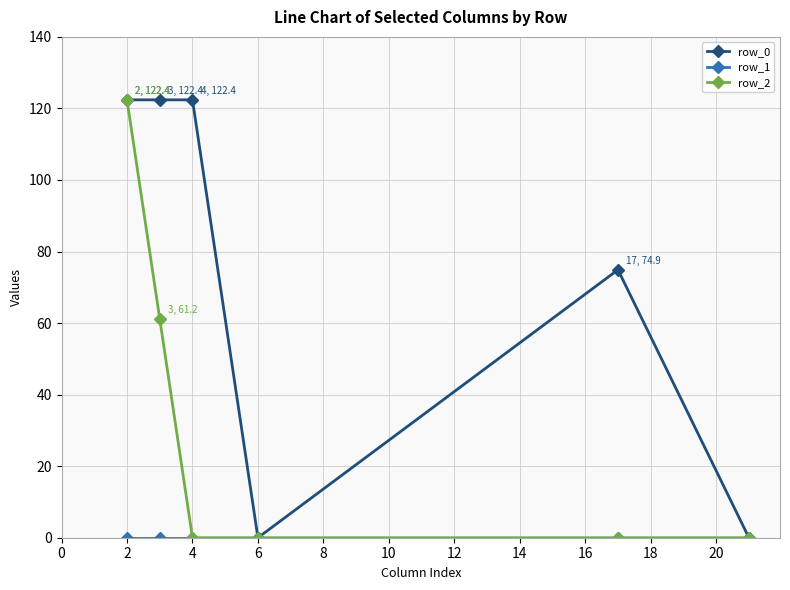

At how many categories does at least one series exceed 113?

3